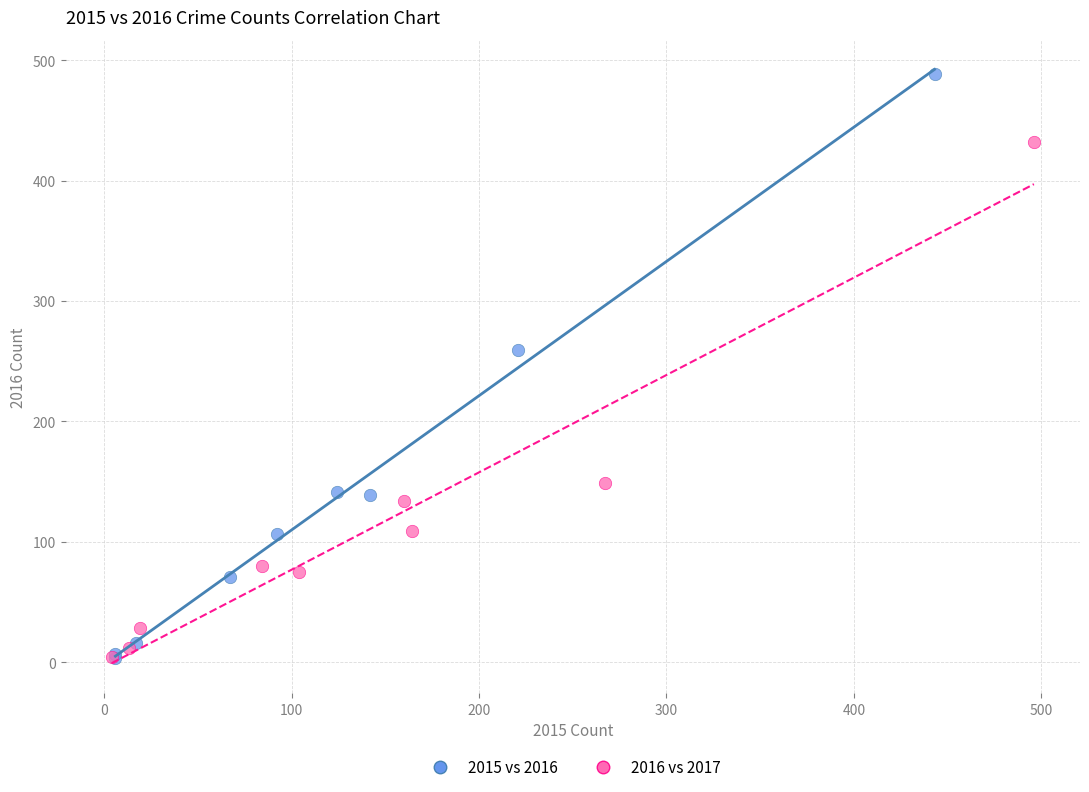

Which series reaches the maximum Y coordinate?

2015 vs 2016